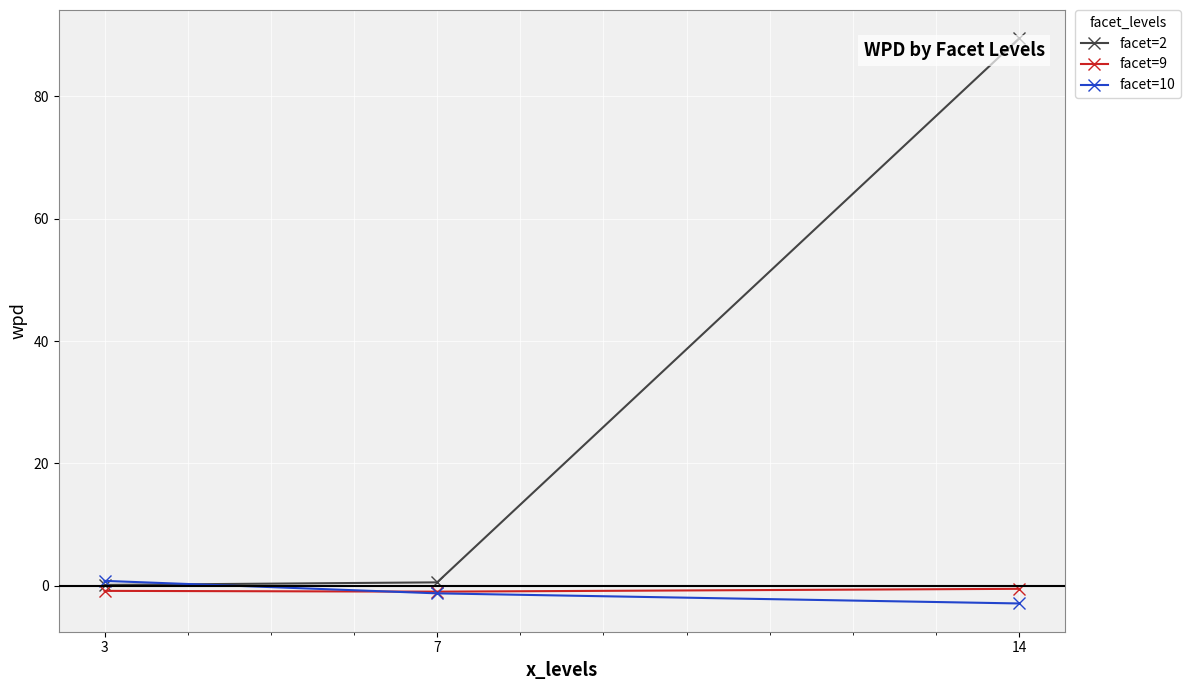

Which series has the widest spread of values?

facet=2